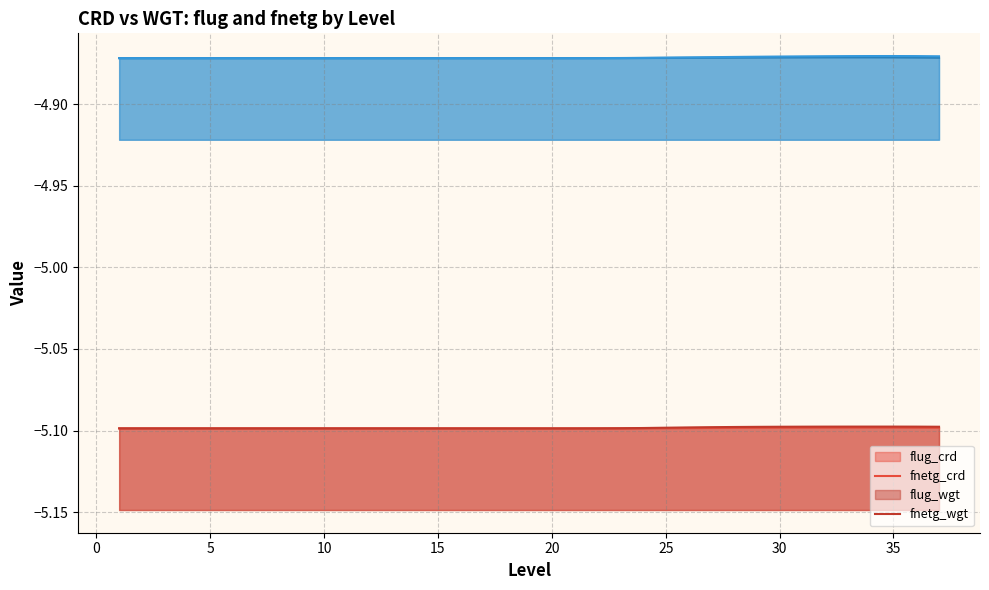

True or false: flug_crd and flug_wgt cross at least once.

False